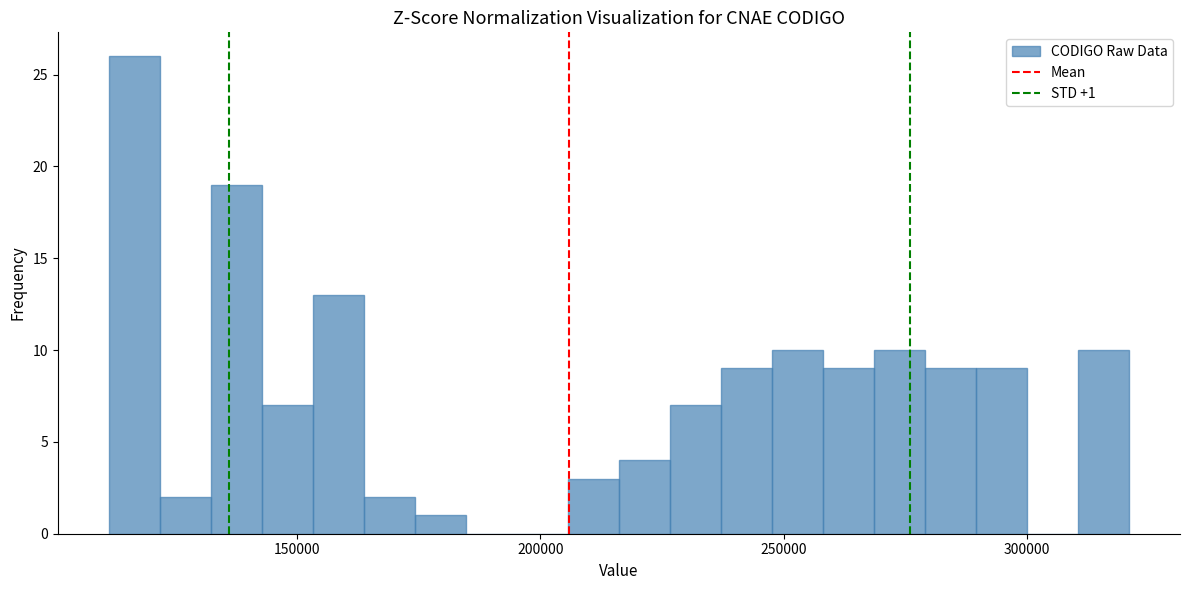

Around what value on the x-axis is the tallest bar? Give the approximate position of its centre, as read against the axis.

115000